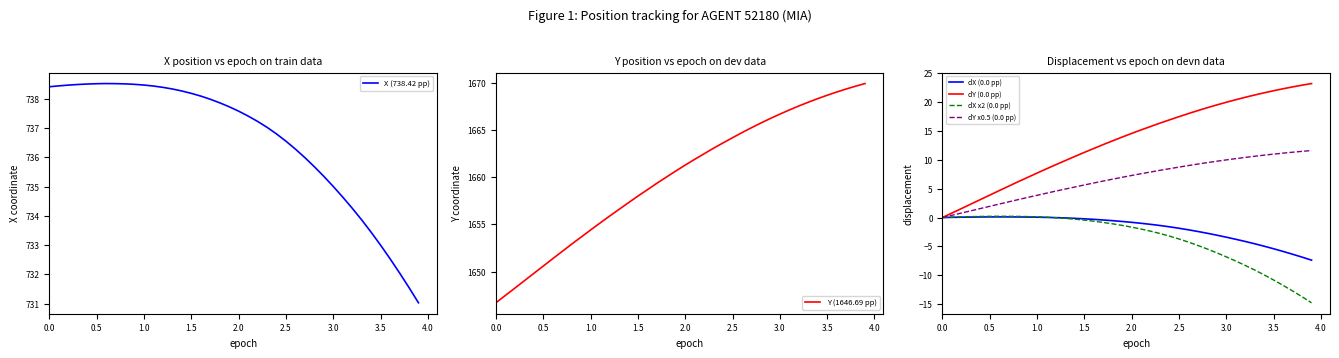

The dX x2 (0.0 pp) series shows -10.8 at 3.5. True or false?

True